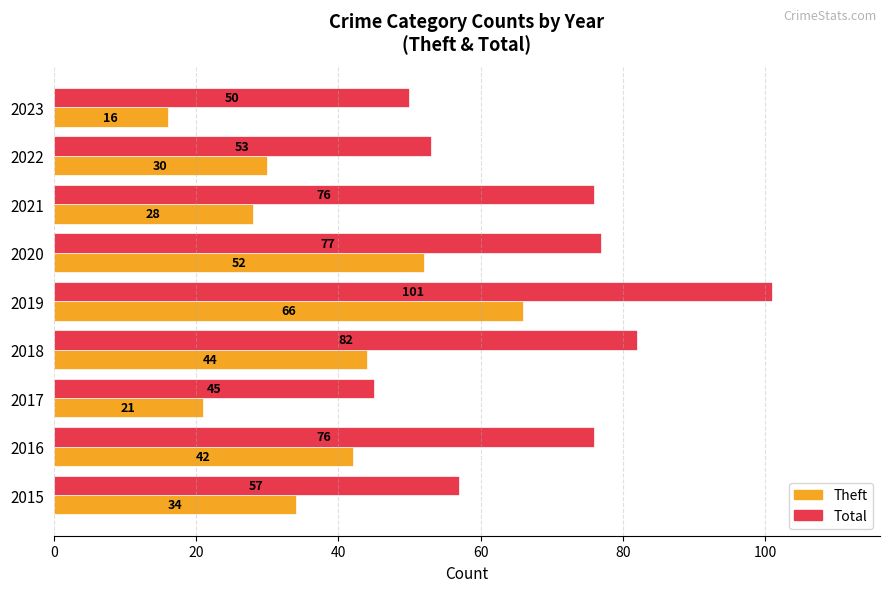

Which series has the largest total across all categories?

Total